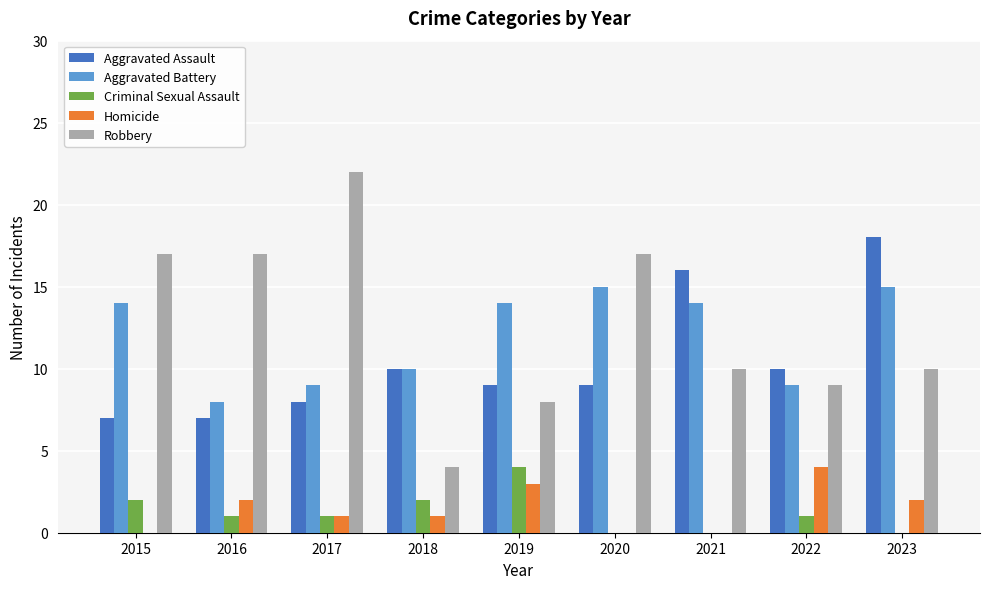

Between 2019 and 2022, which series saw the biggest shift?

Aggravated Battery